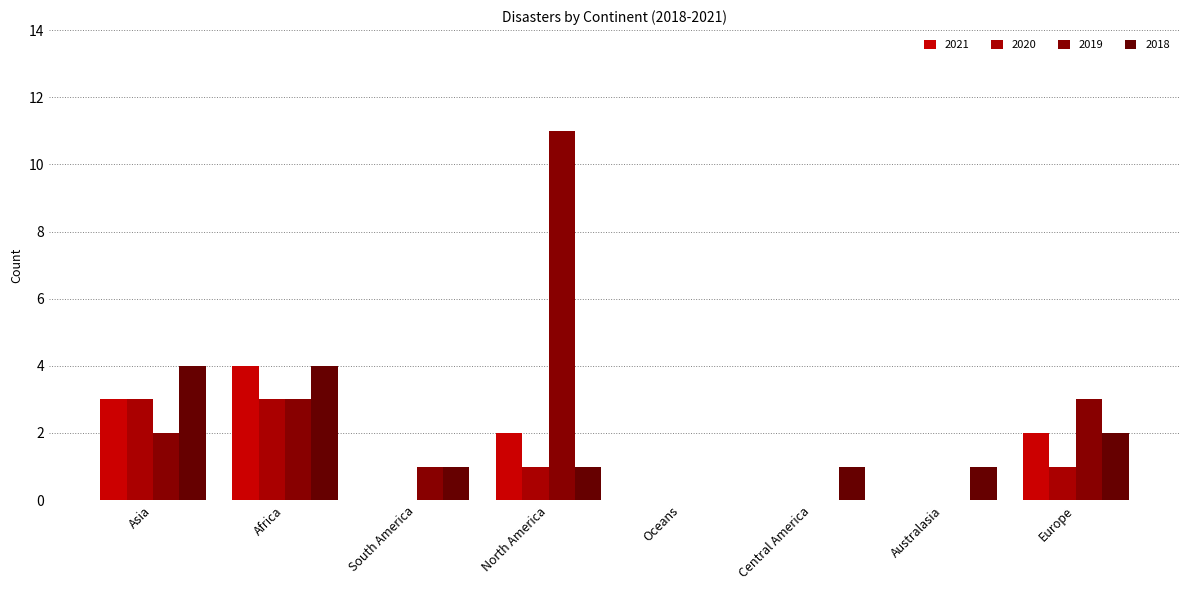

Which category has the lowest value in the 2019 series?

Oceans